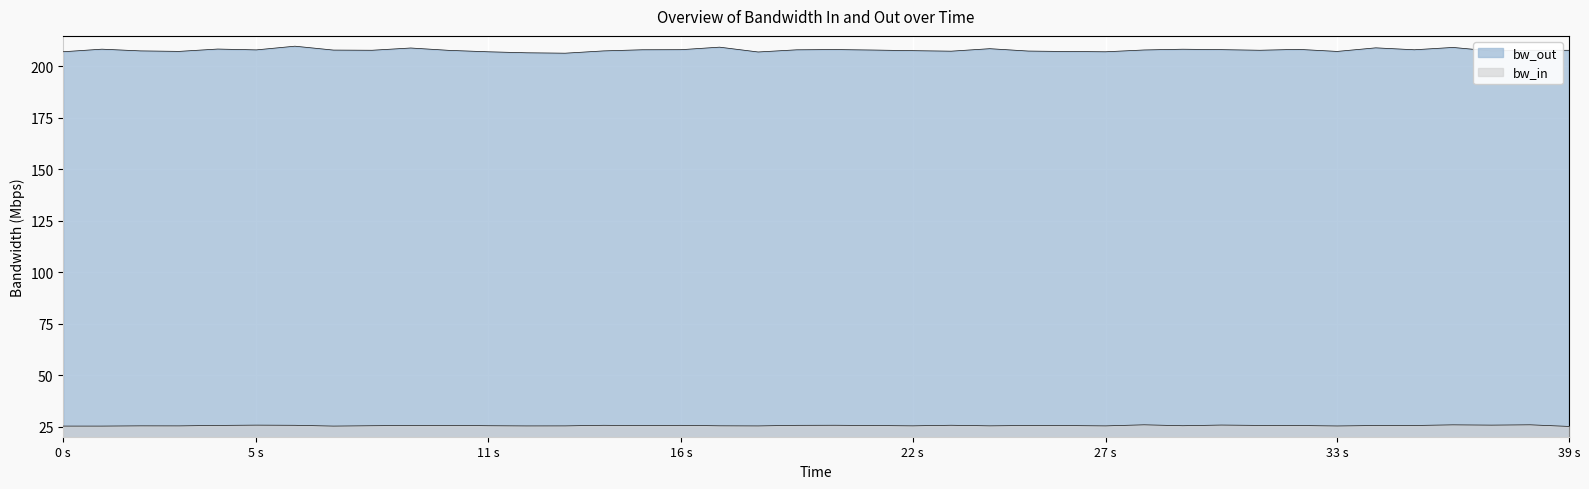

Is the value of bw_out at 2 greater than the value of bw_in at 25?

Yes